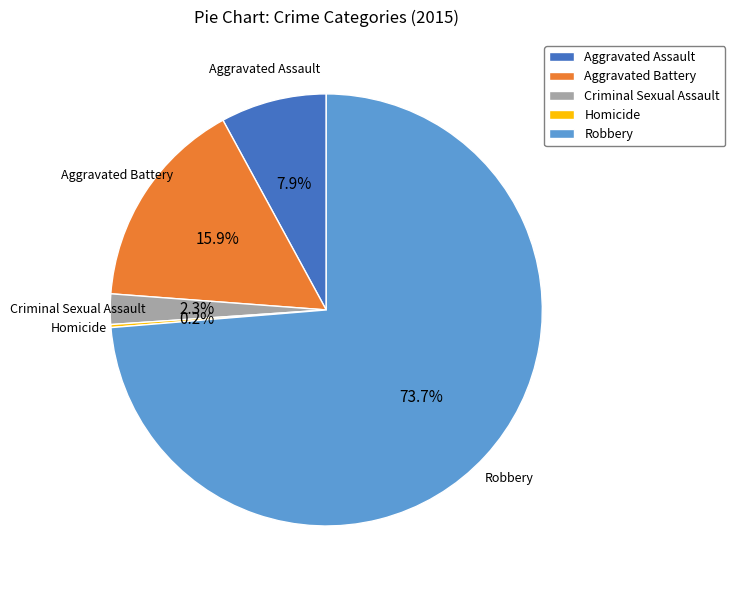

Which has a higher value, Aggravated Assault or Robbery?

Robbery